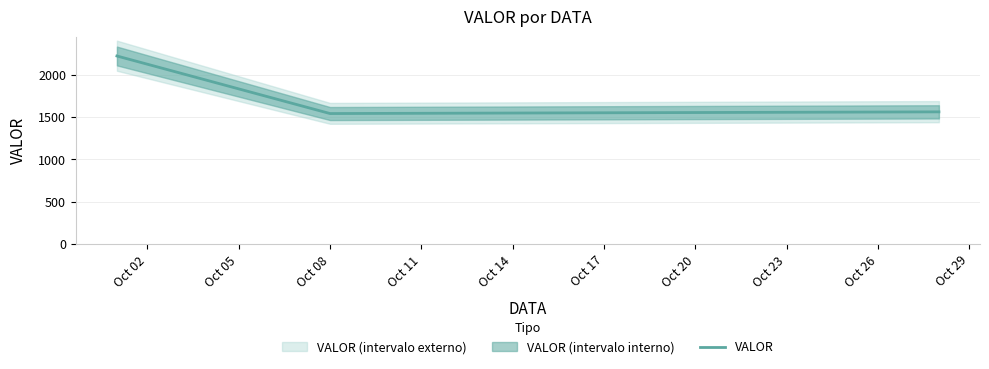

What is the maximum value for VALOR?

2222